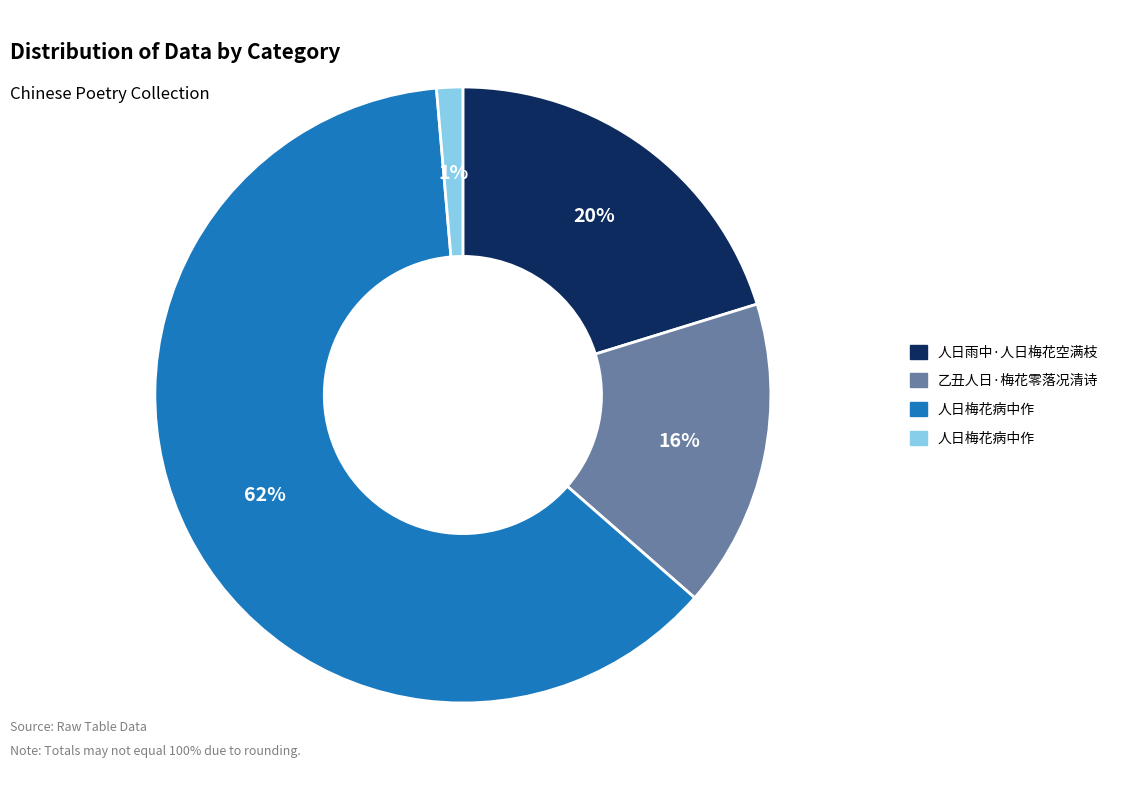

Is there any slice that represents more than half of the pie?

Yes